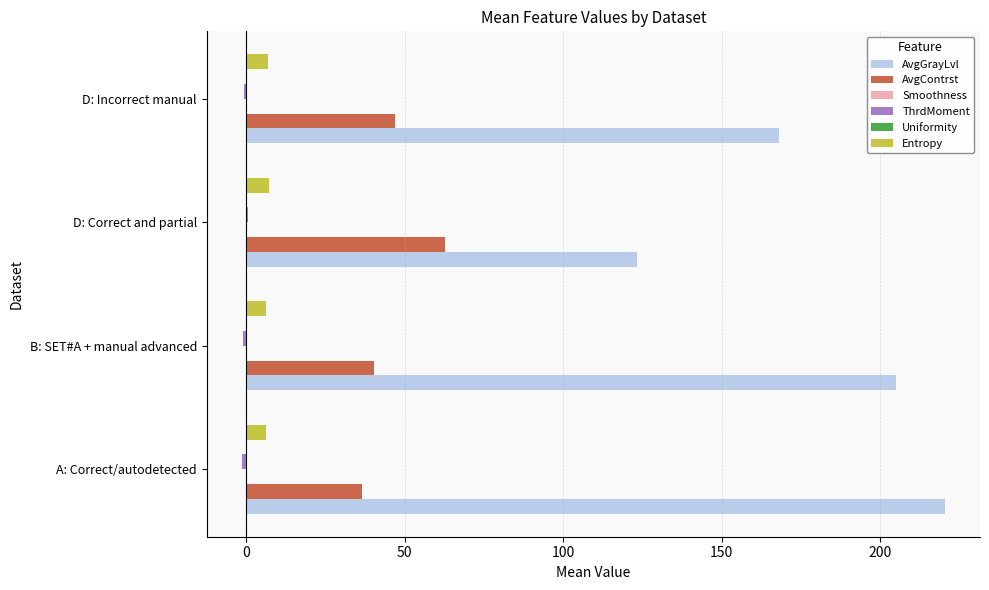

Between B: SET#A + manual advanced and D: Correct and partial, which series saw the biggest shift?

AvgGrayLvl